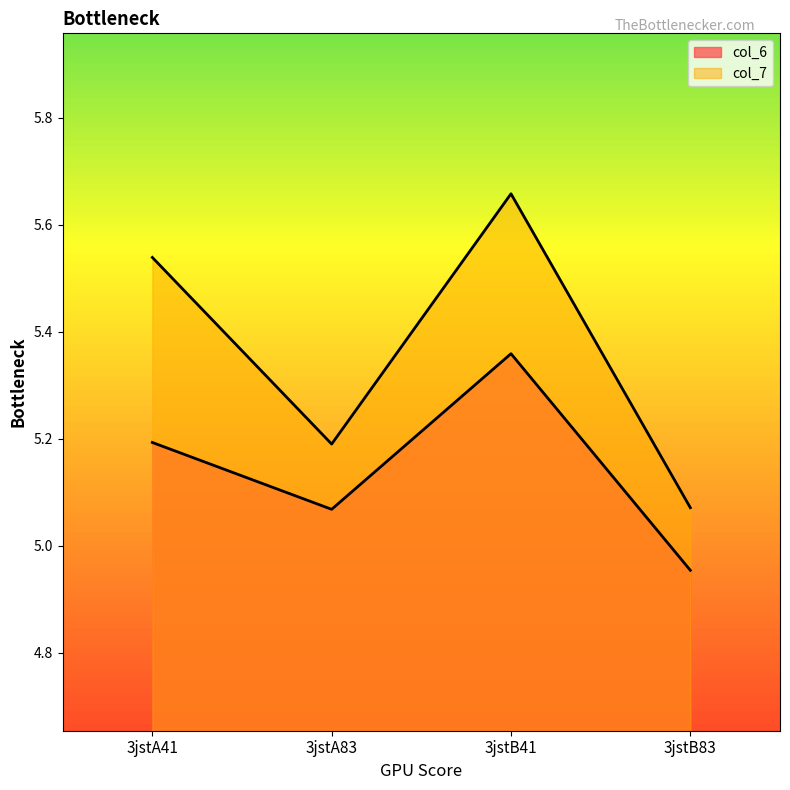

What is the total value across all series at 3jstA83?

10.3